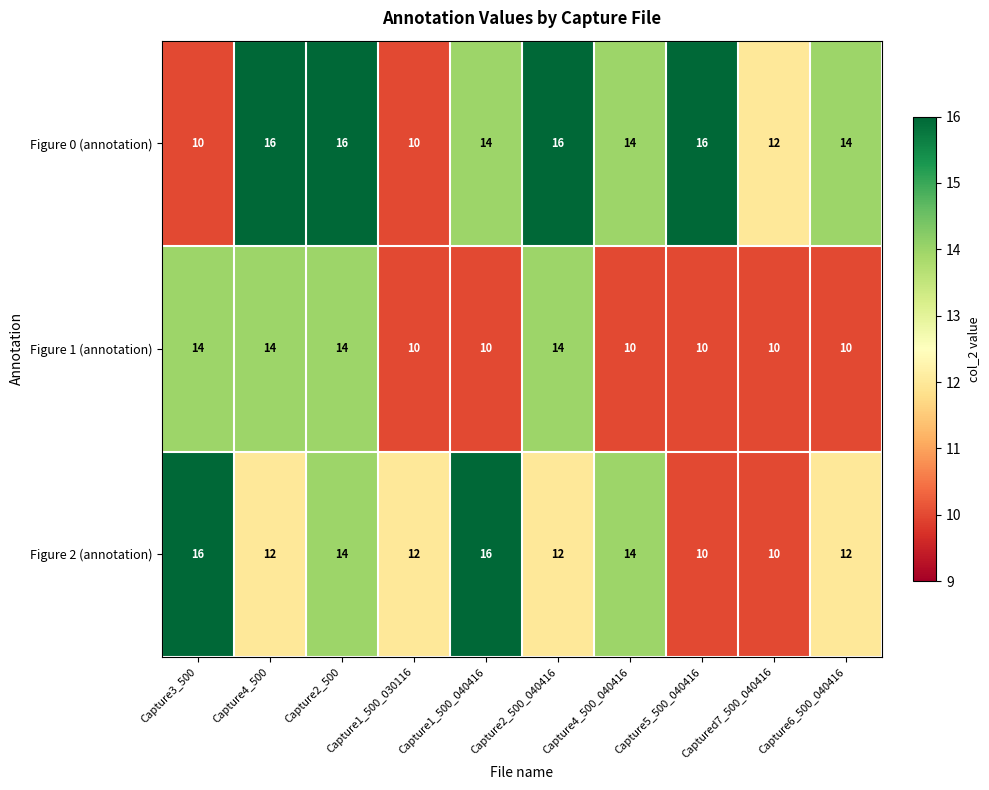

The Figure 1 (annotation) series shows 3 at Capture1_500_030116. True or false?

False